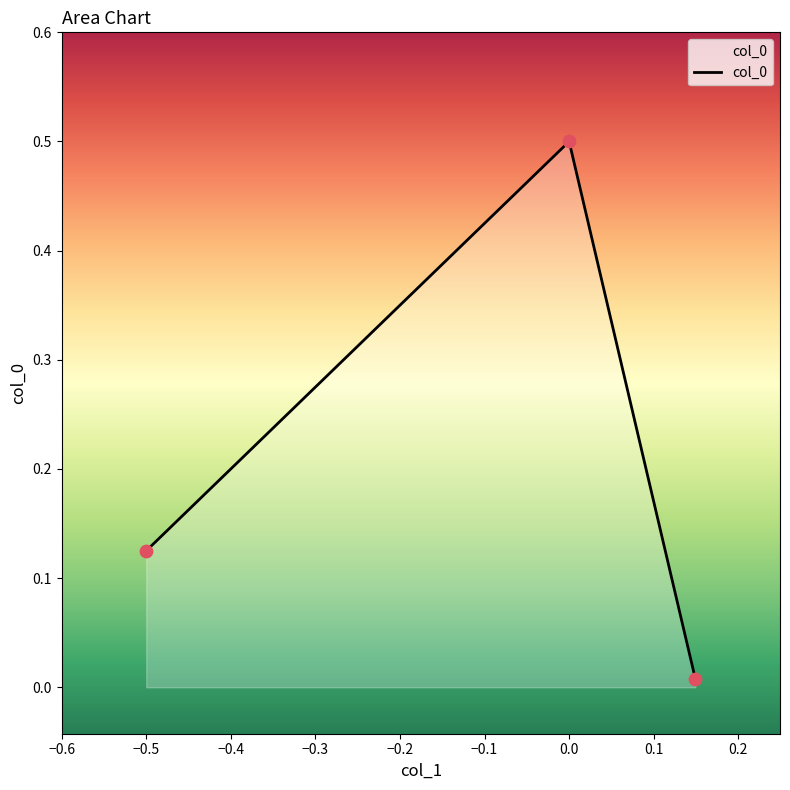

What is the maximum value shown in the chart?

0.5